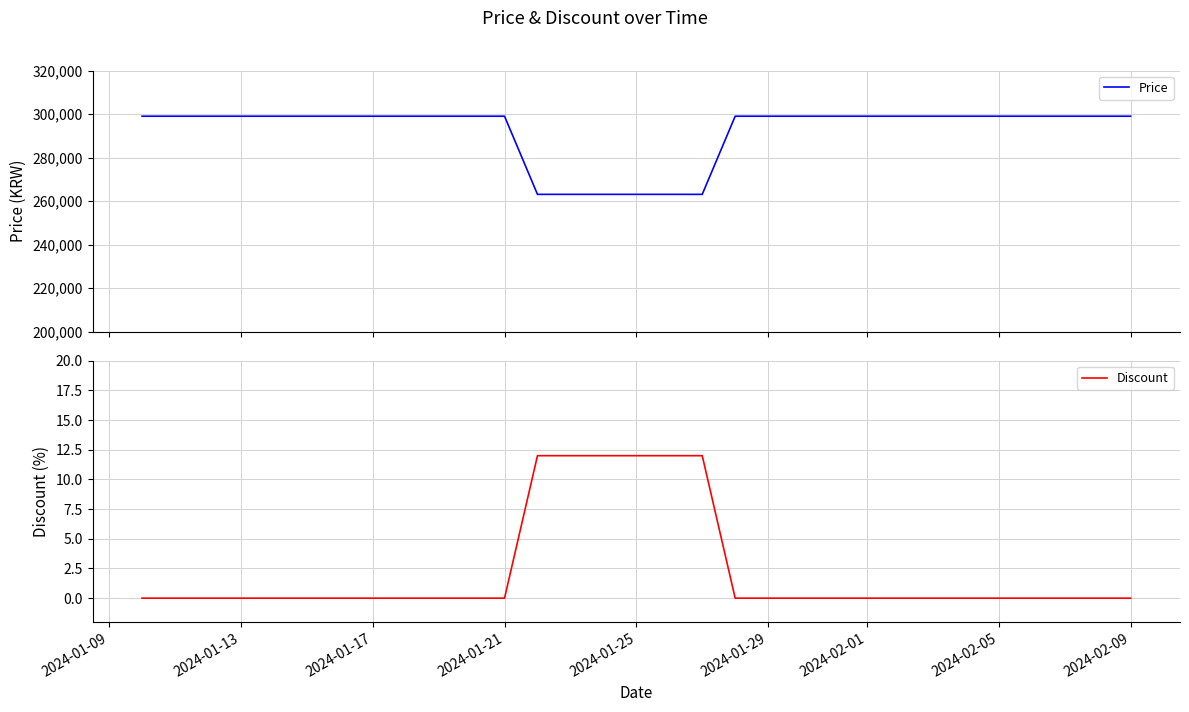

What is the highest value of the Price series?

299000